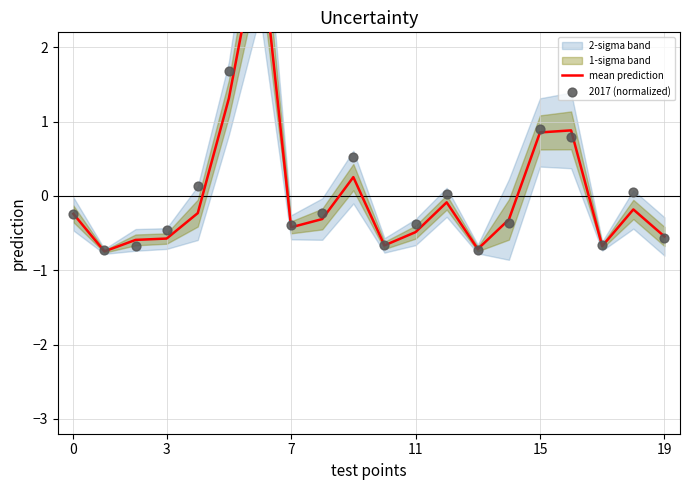

At how many categories does at least one series exceed 0?

8